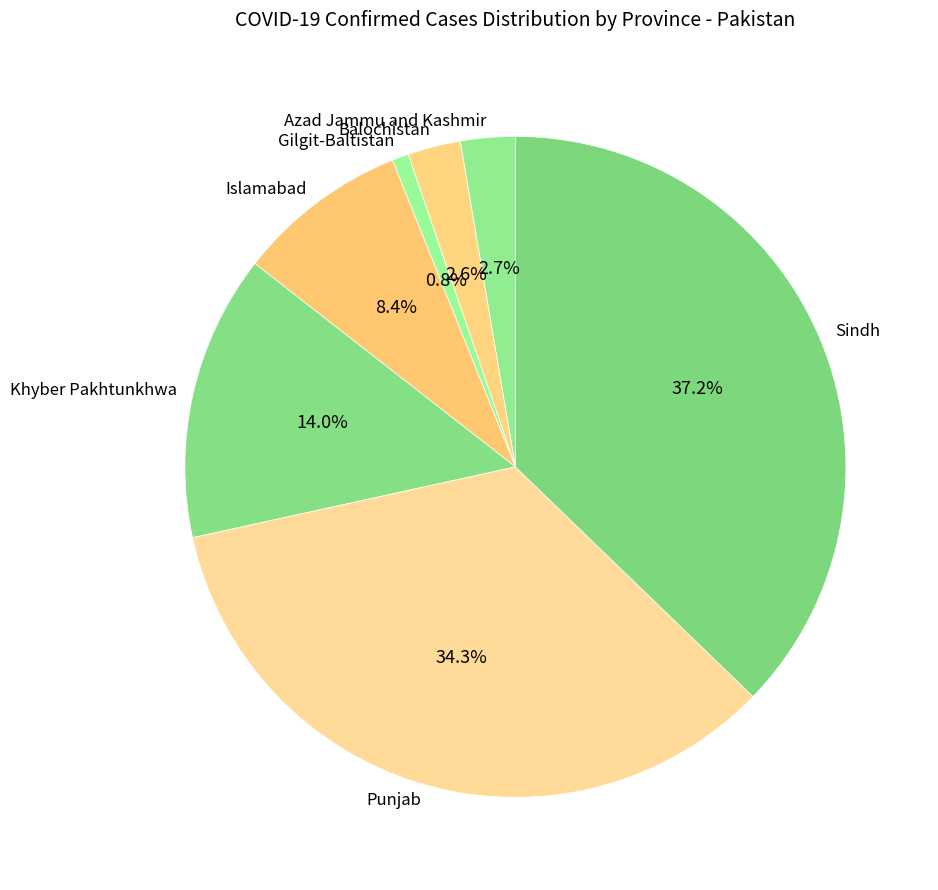

Which slice is the largest?

Sindh